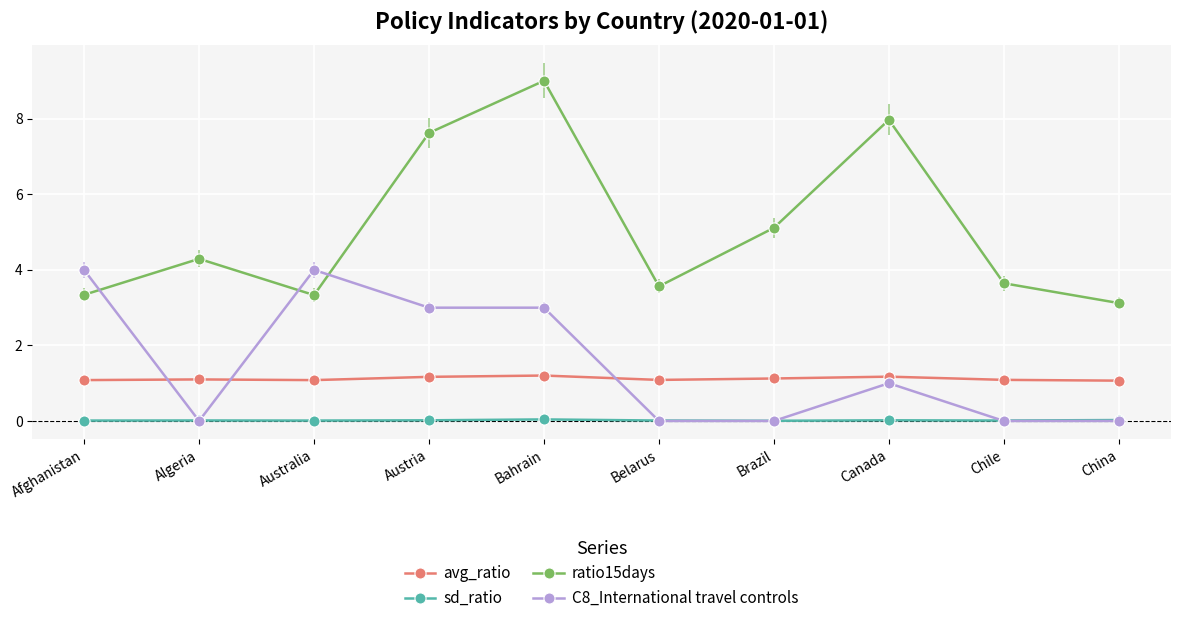

True or false: avg_ratio has a value of 1.1 at Brazil.

True